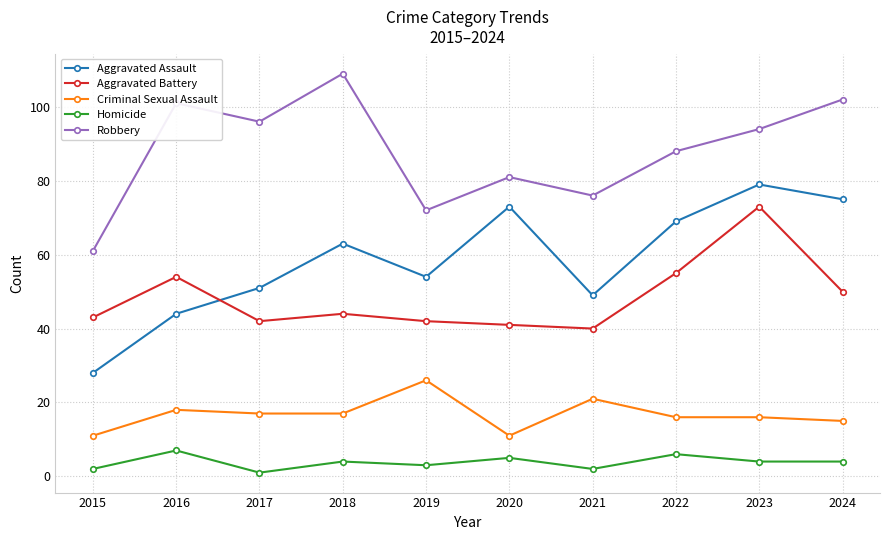

How many values in the Robbery series are below 94?

5